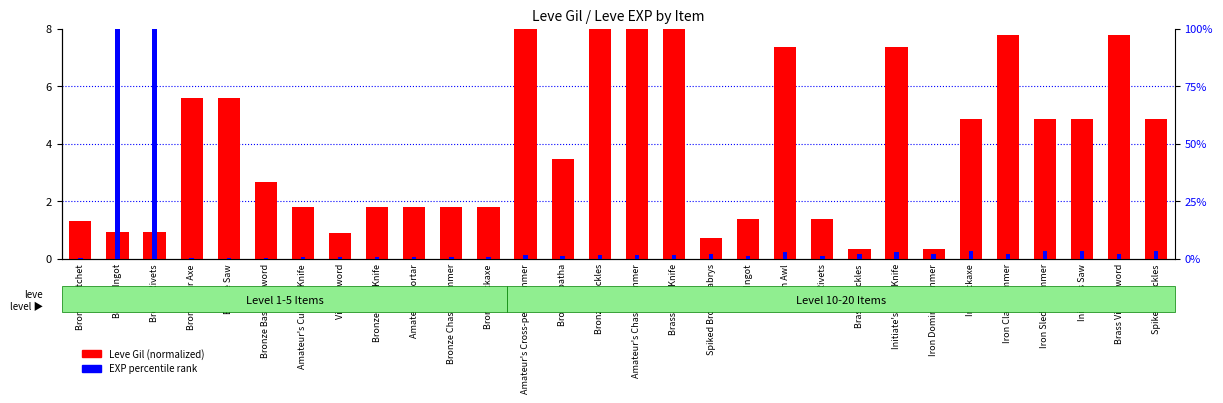

At which category is the sum across all series the highest?

Bronze Rivets